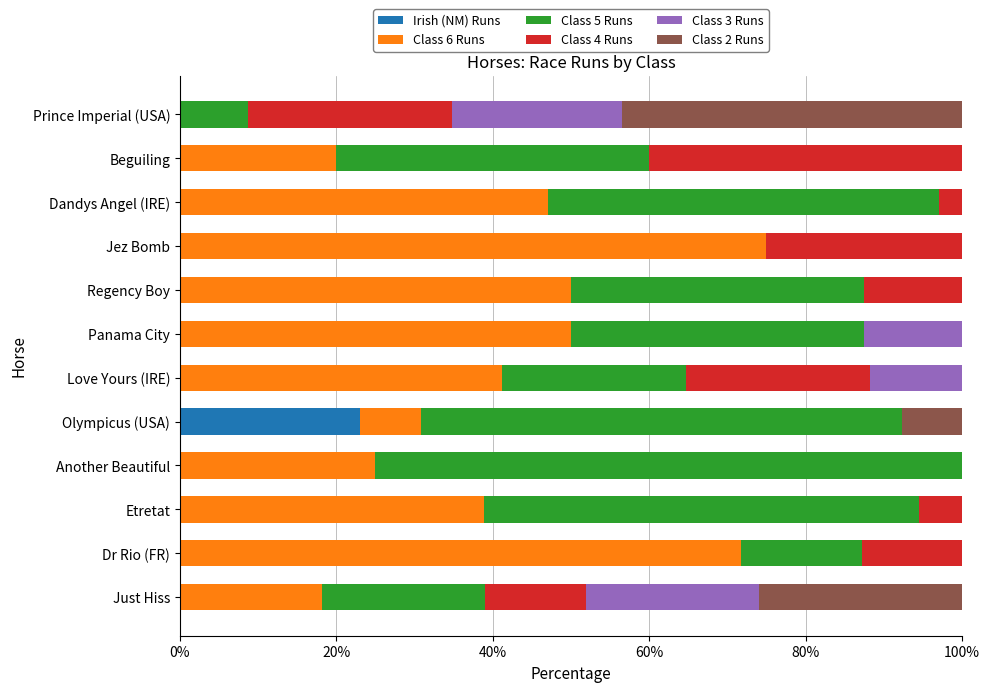

Is it true that Irish (NM) Runs equals 0.0 at Love Yours (IRE)?

True